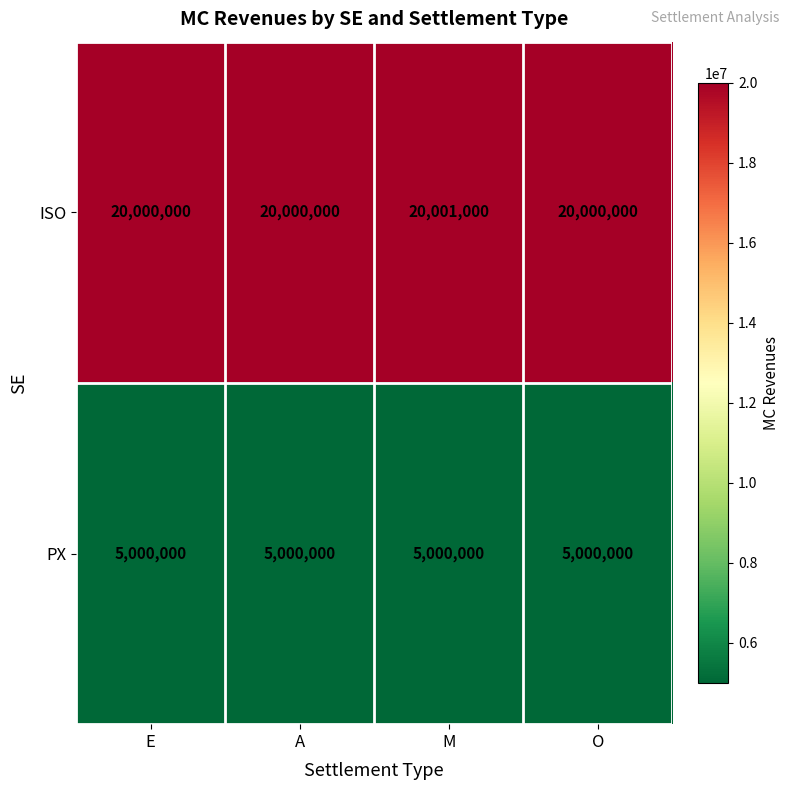

The value of ISO at A is 20000000. True or false?

True